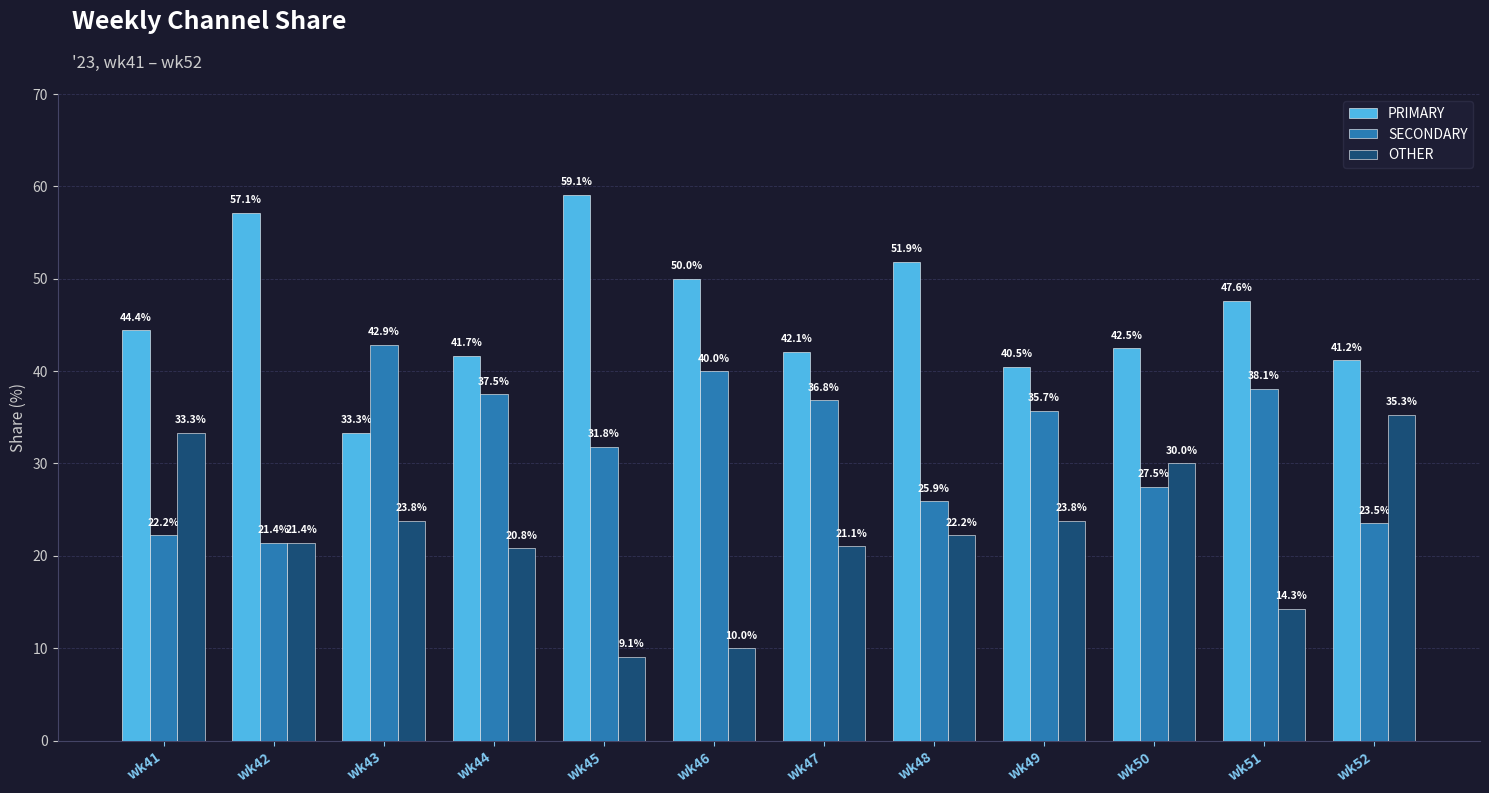

What is the value of the SECONDARY bar at the 11th from the left?

38.1